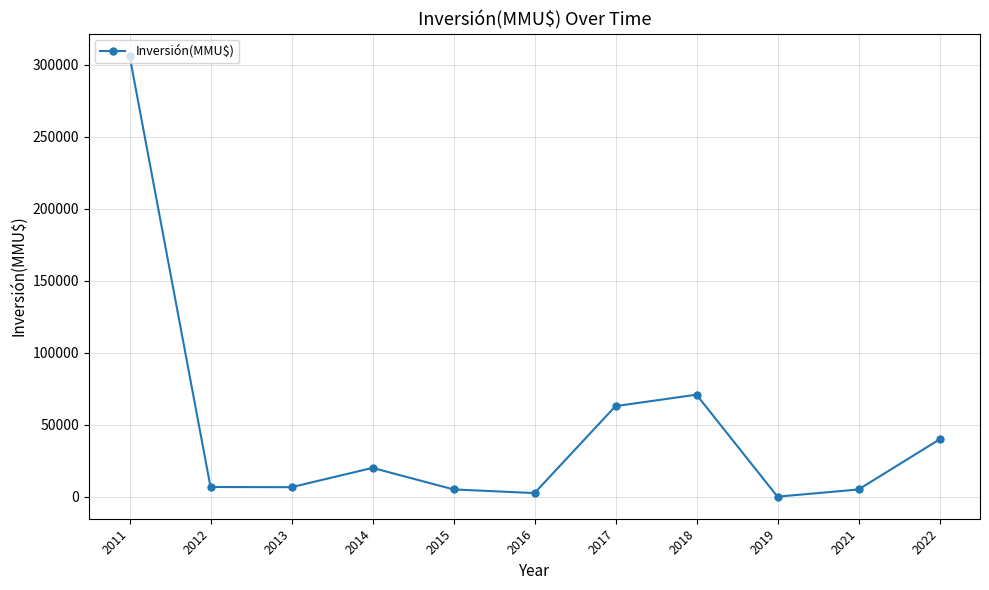

Where does the data first go above 6710?

2011